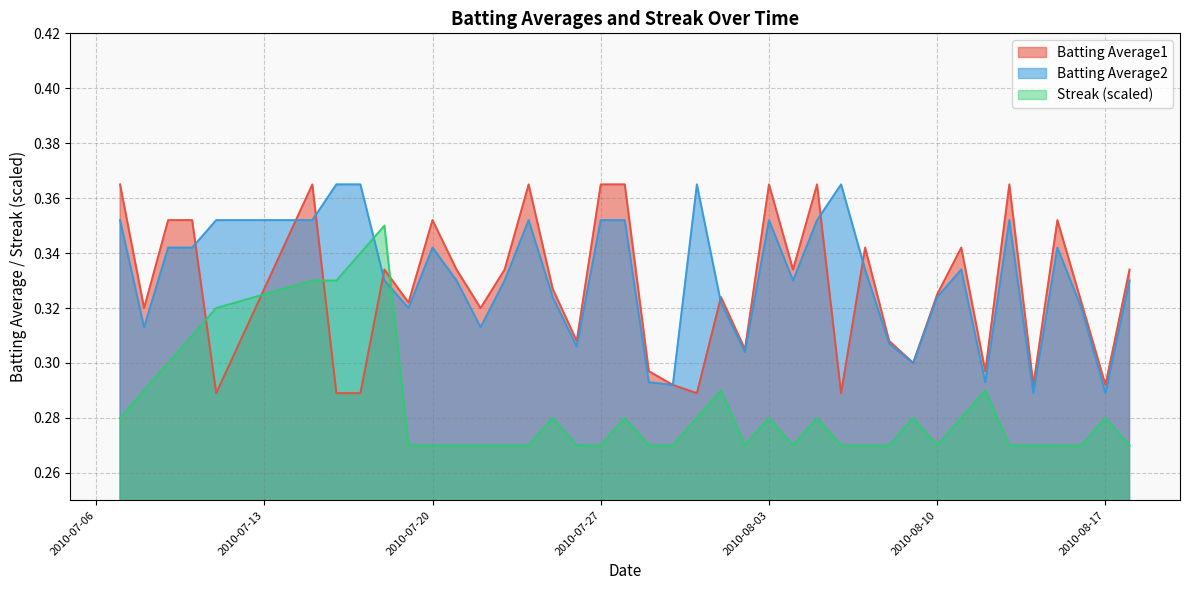

Is it true that Batting Average2 equals 0.2 at 2010-07-31?

False